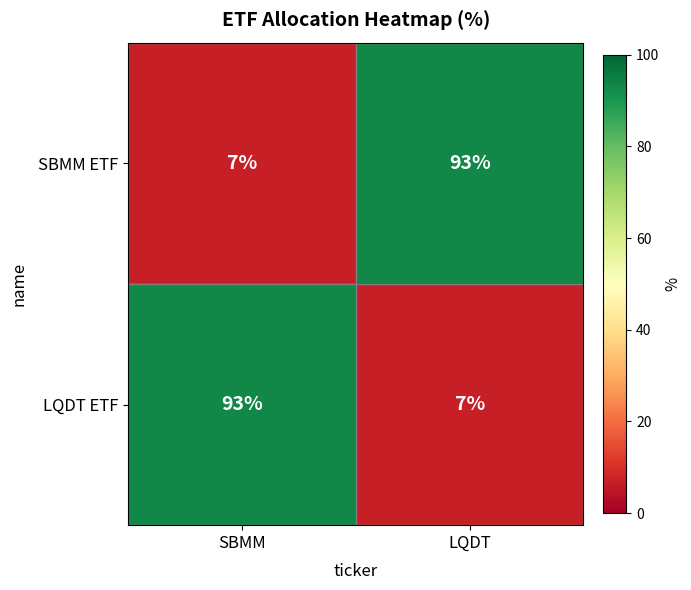

What is the total value across all series at SBMM?

100